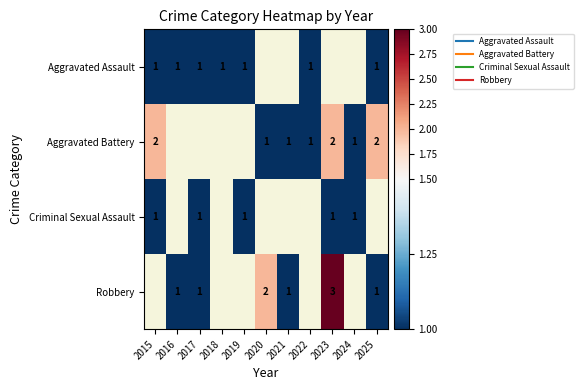

List the labels in order of Criminal Sexual Assault value, largest first.

2015, 2016, 2017, 2018, 2019, 2020, 2021, 2022, 2023, 2024, 2025